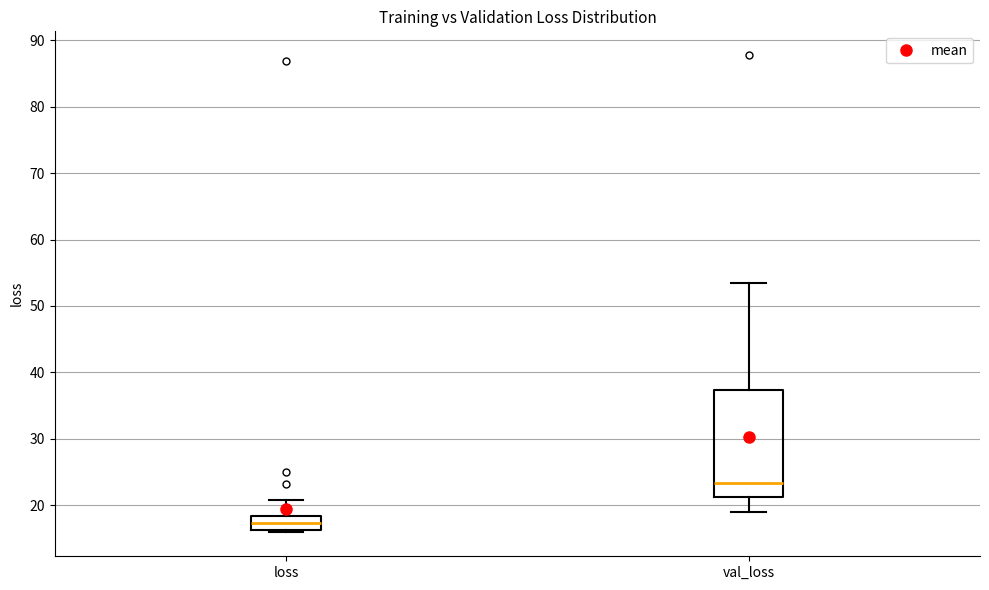

Reading left to right, transcribe this box plot: for each box, give where its median line is, the range the box spans, and where its two whiskers end, as read against the y-axis. The values are not printed on the chart, so give them approximately, as read against the axis.

loss: median 17, box 16 to 18, whiskers 16 (just below the box's lower edge) to 21
val_loss: median 23, box 21 to 37, whiskers 19 to 53